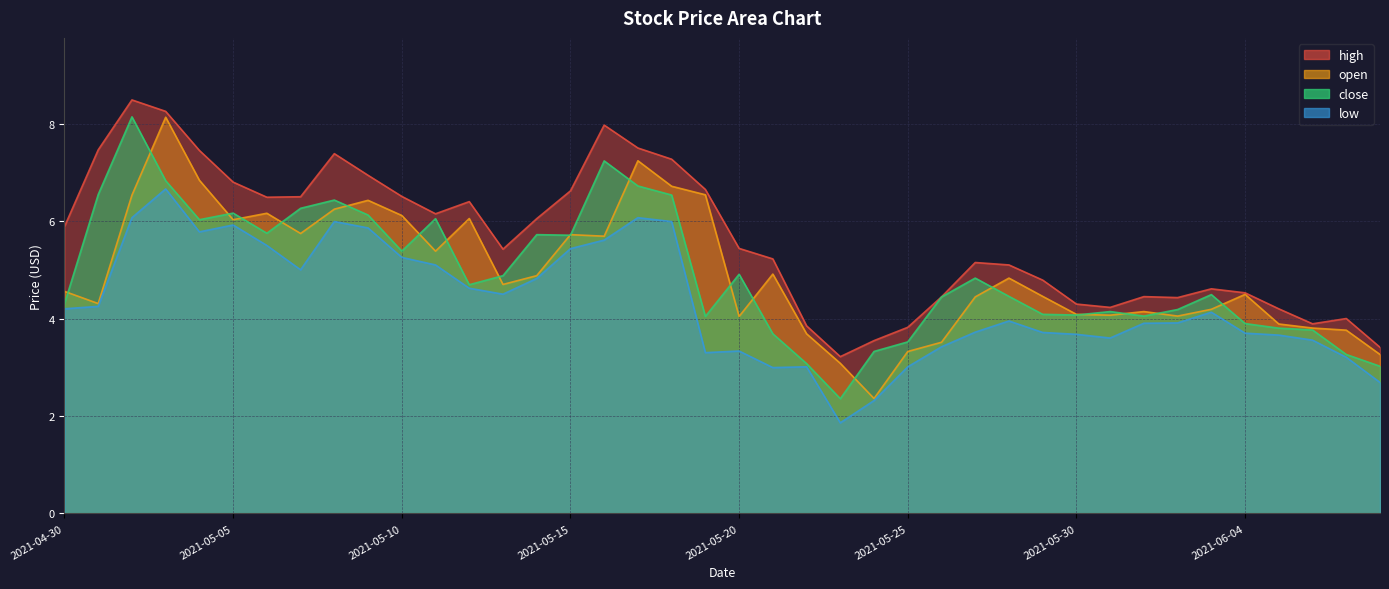

Which has a higher value, 2021-05-06 or 2021-05-19?

2021-05-19